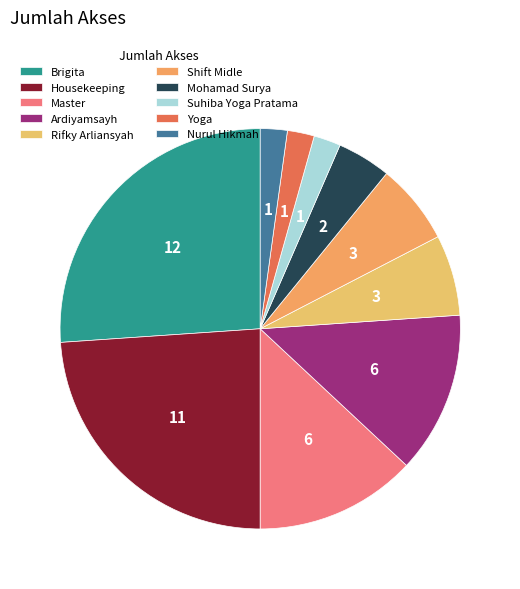

Rank the categories by value from lowest to highest.

Suhiba Yoga Pratama, Yoga, Nurul Hikmah, Mohamad Surya, Rifky Arliansyah, Shift Midle, Master, Ardiyamsayh, Housekeeping, Brigita